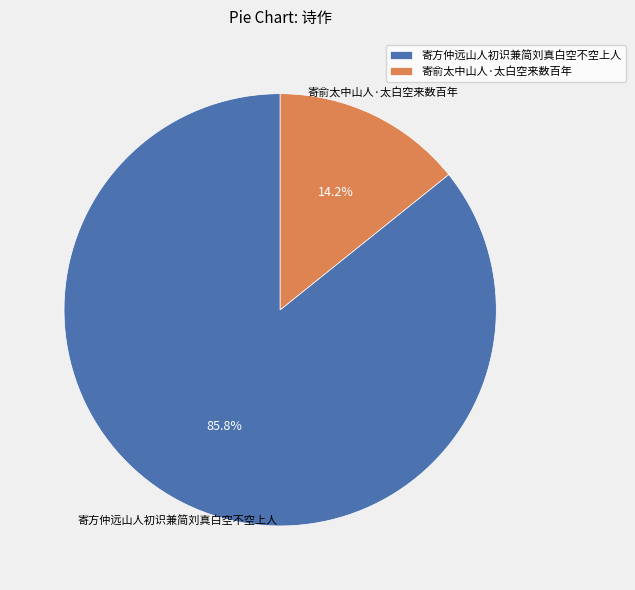

Is 寄方仲远山人初识兼简刘真白空不空上人 the majority of the pie?

Yes